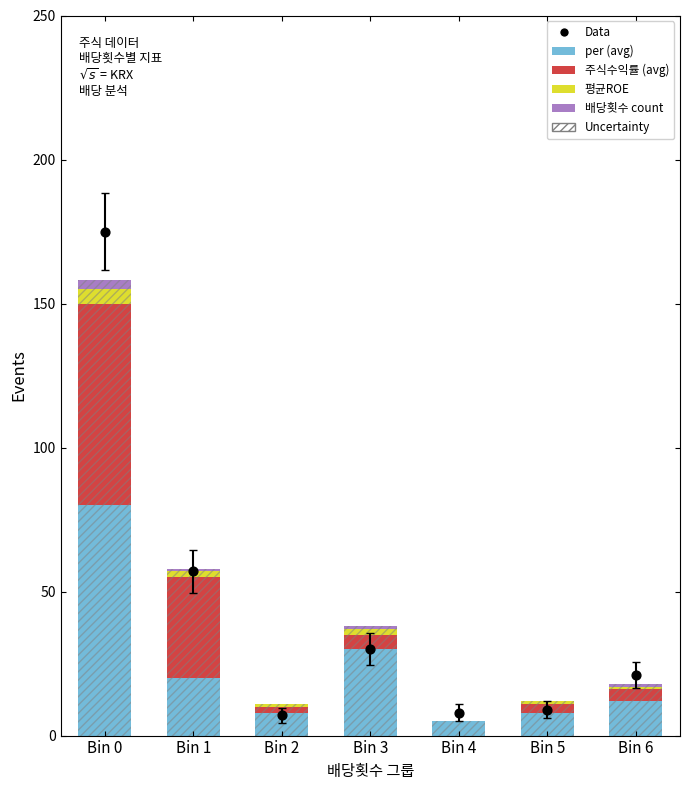

Which series has the largest total across all categories?

Data